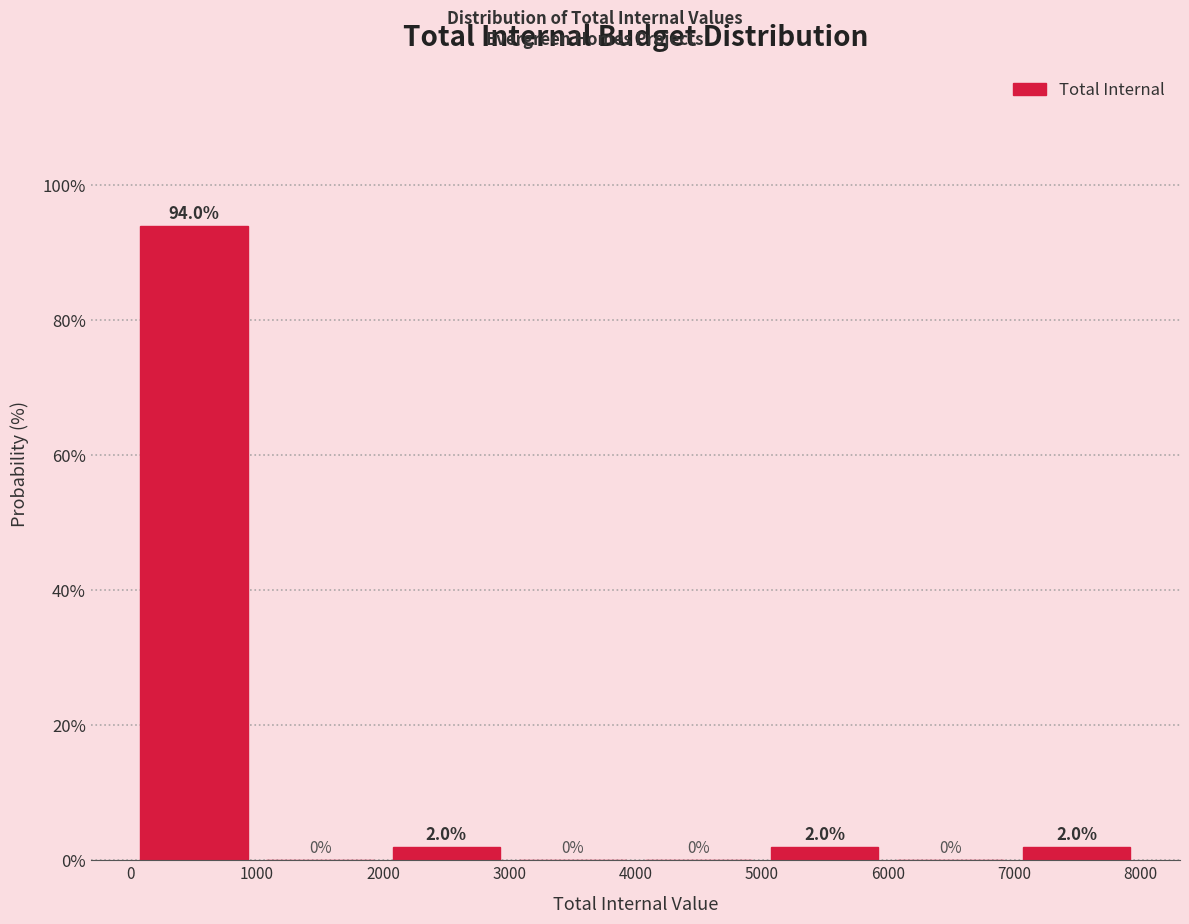

How tall is the bar that spans 0 to 1000 on the x-axis?

94.0